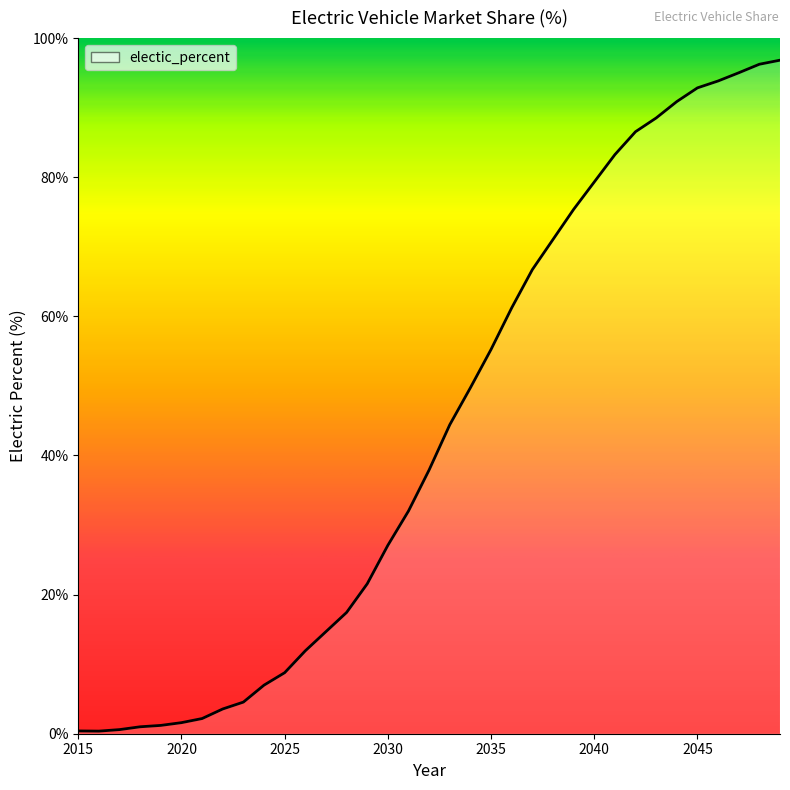

What is the greatest value displayed?

96.8